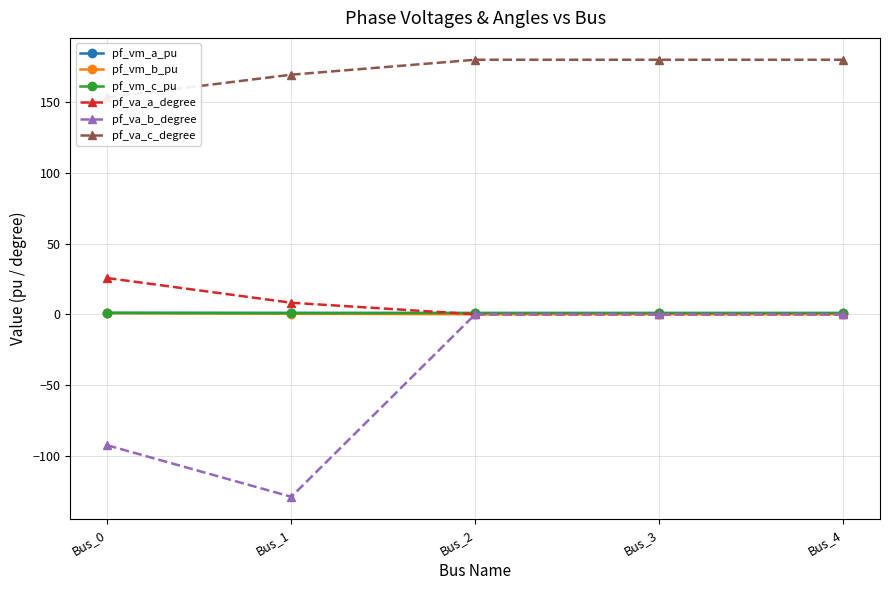

What is the difference between the pf_vm_b_pu values at Bus_0 and Bus_3?

0.9